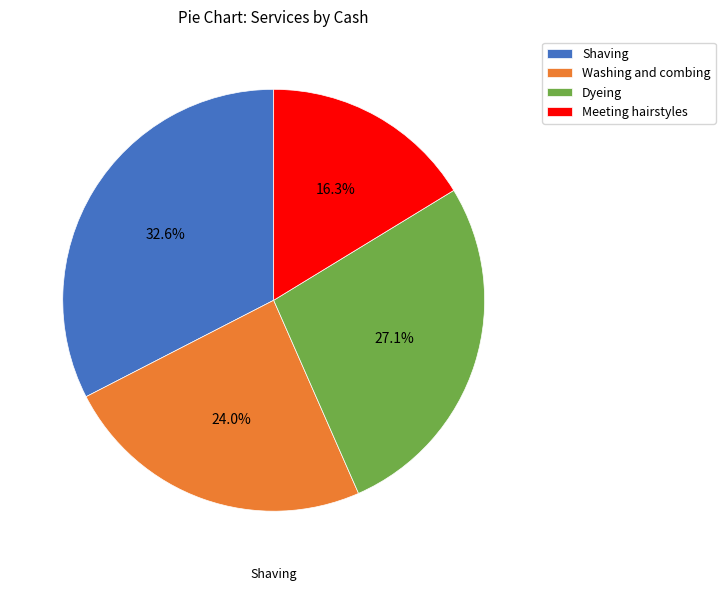

Which slice is the smallest?

Meeting hairstyles